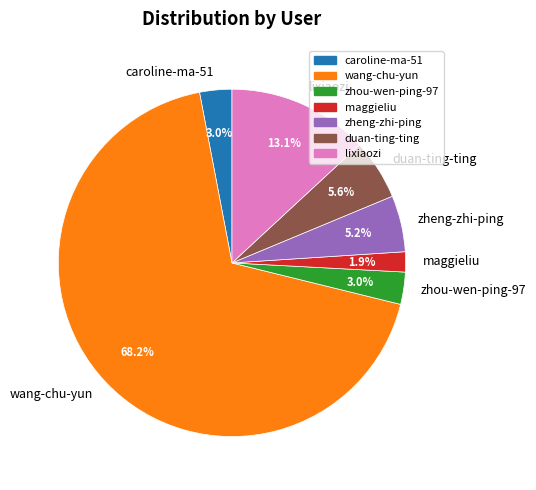

Does zheng-zhi-ping account for over 50% of the chart?

No